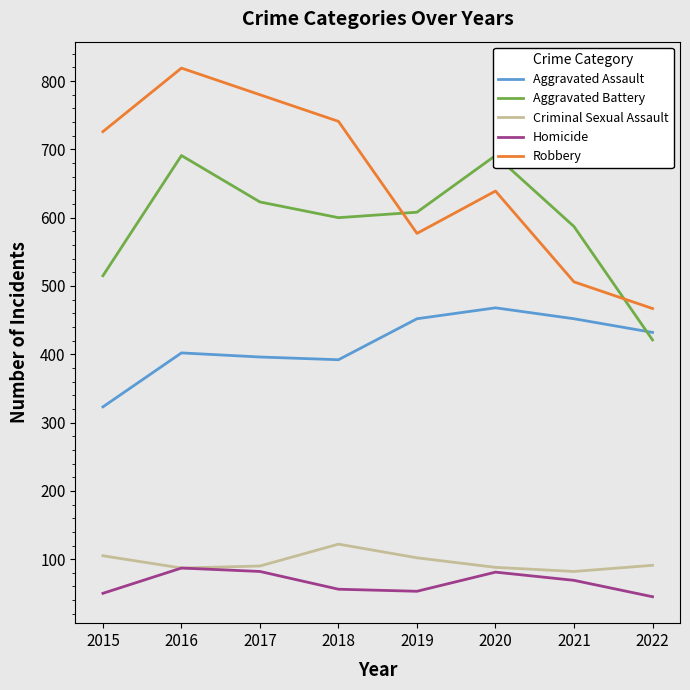

Which series has the widest spread of values?

Robbery